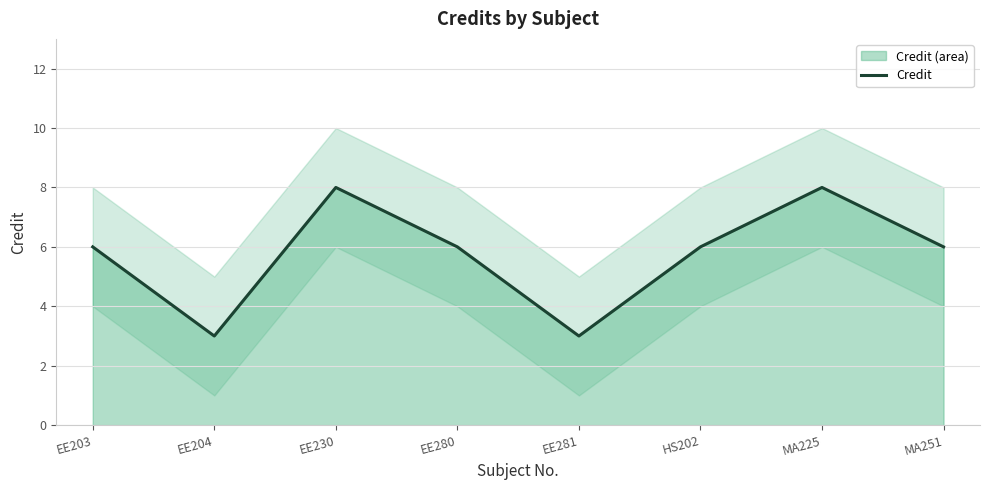

Where does the data first go above 6?

EE230